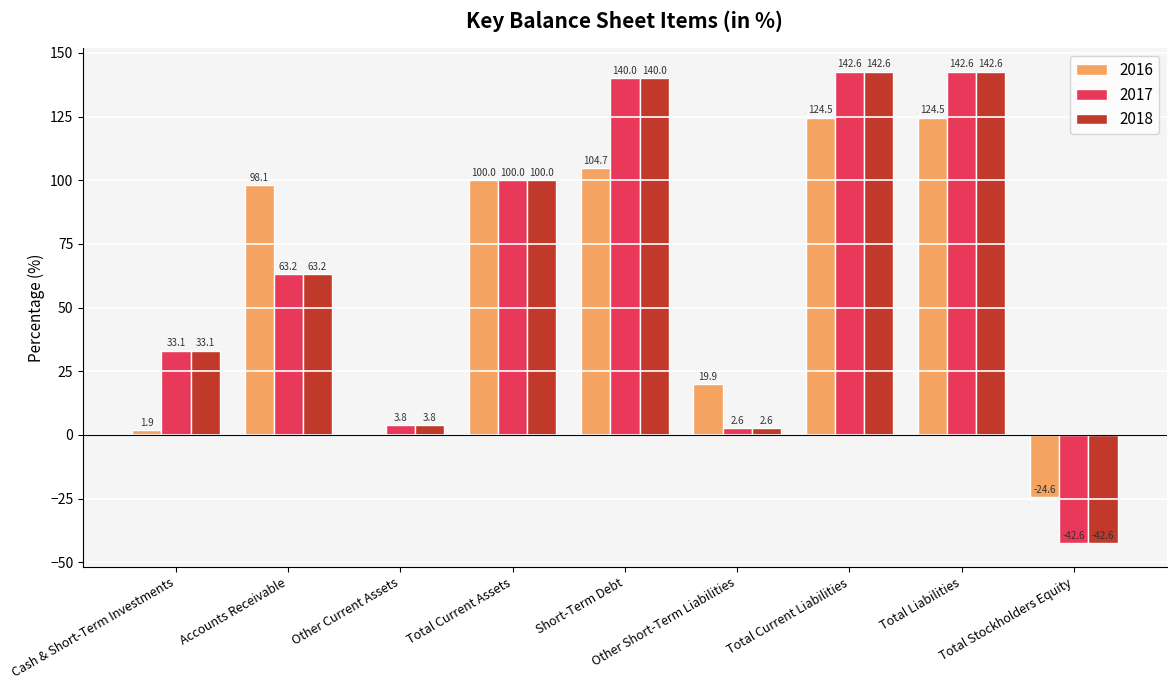

True or false: 2017 has a value of 140.0 at Short-Term Debt.

True